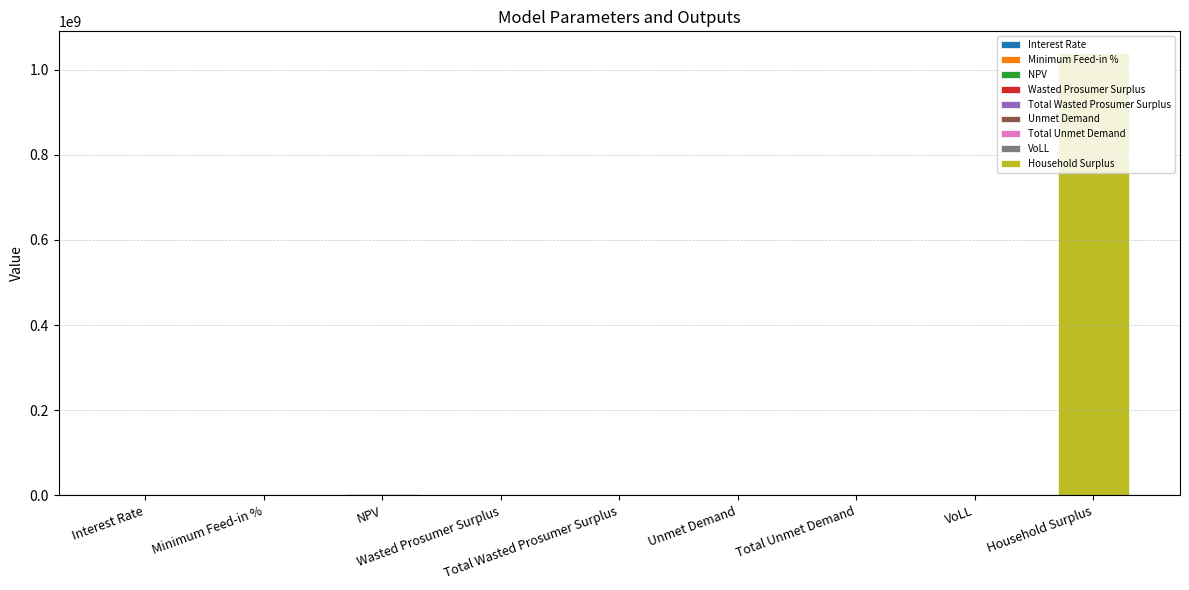

What is the label of the 7th bar from the left?

Total Unmet Demand